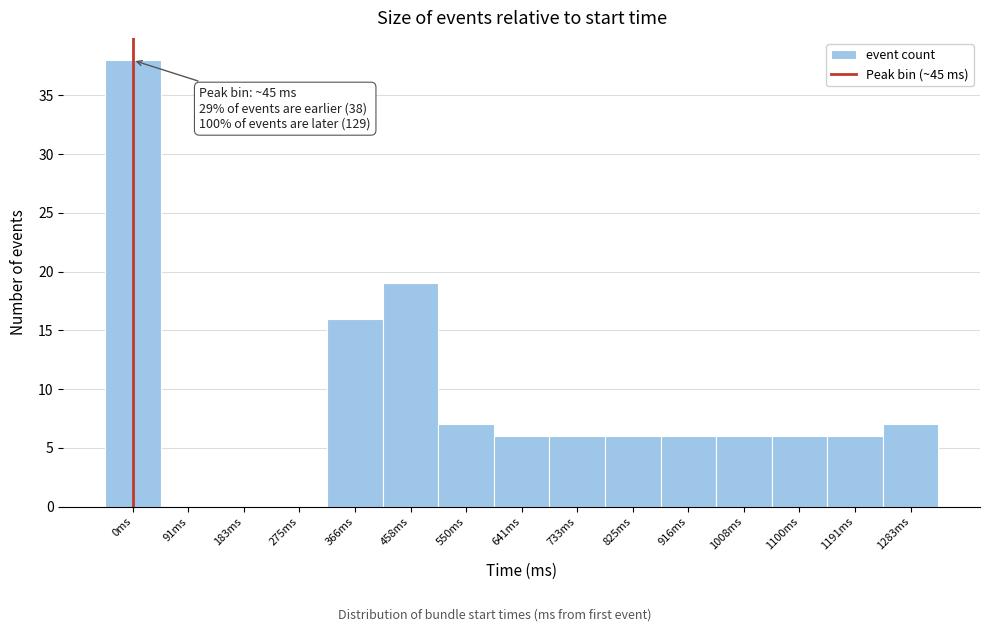

Reading left to right, transcribe all the data shown in this chart.

0ms=38	91ms=0	183ms=0	275ms=0	366ms=16	458ms=19	550ms=7	641ms=6	733ms=6	825ms=6	916ms=6	1008ms=6	1100ms=6	1191ms=6	1283ms=7